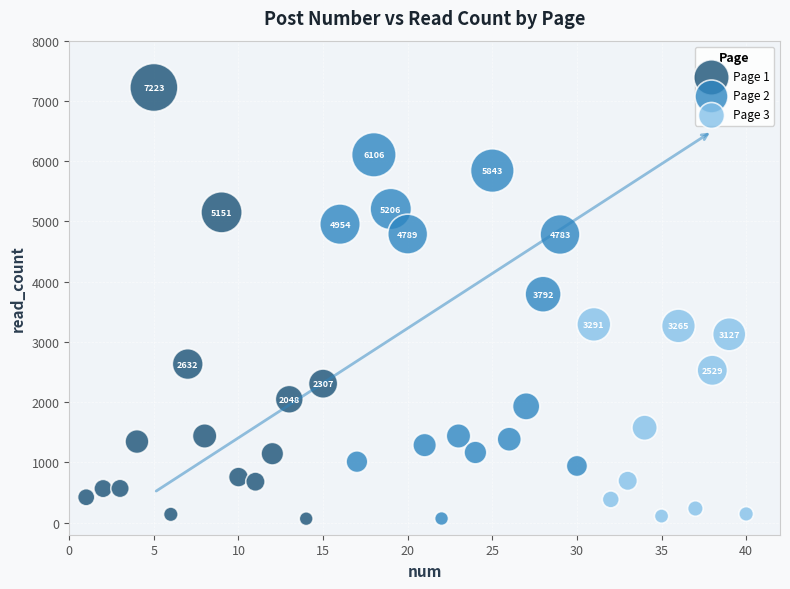

Which series has the widest spread of Y values?

Page 1